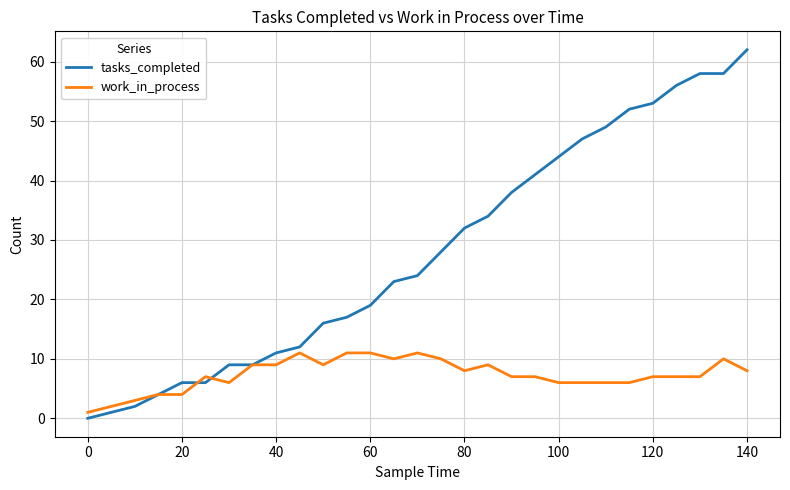

Which series has the largest range (max minus min)?

tasks_completed